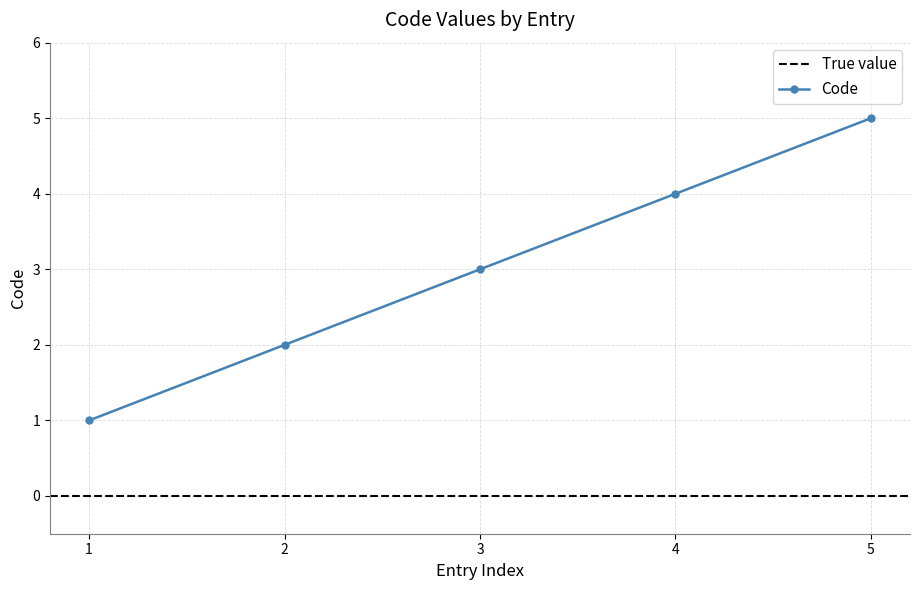

True or false: Code has more than 0 interior local peaks.

False